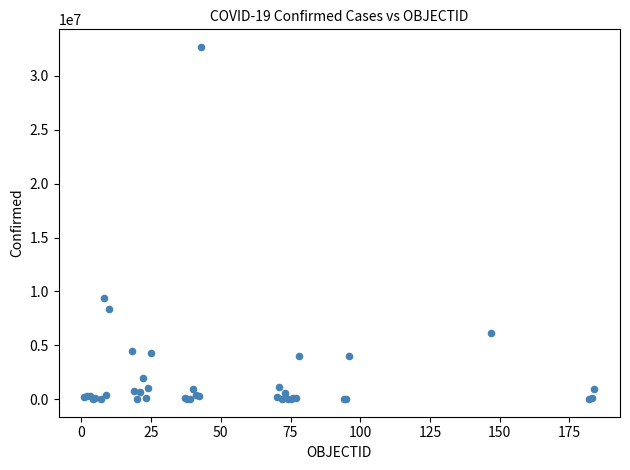

What Y value in the scatter plot is closest to 16347553?

9394326